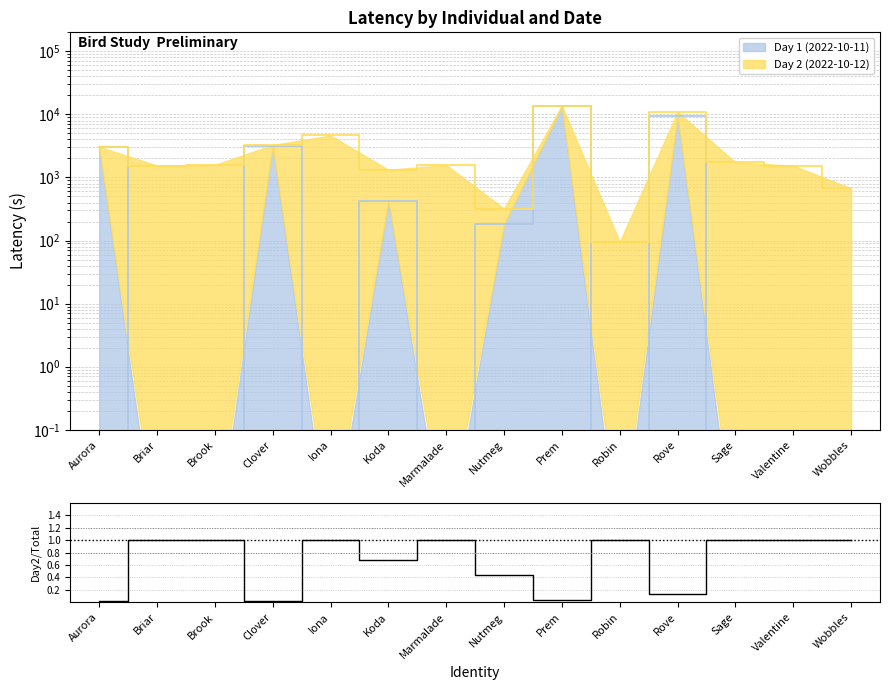

At which category does the data reach its first local valley?

Clover